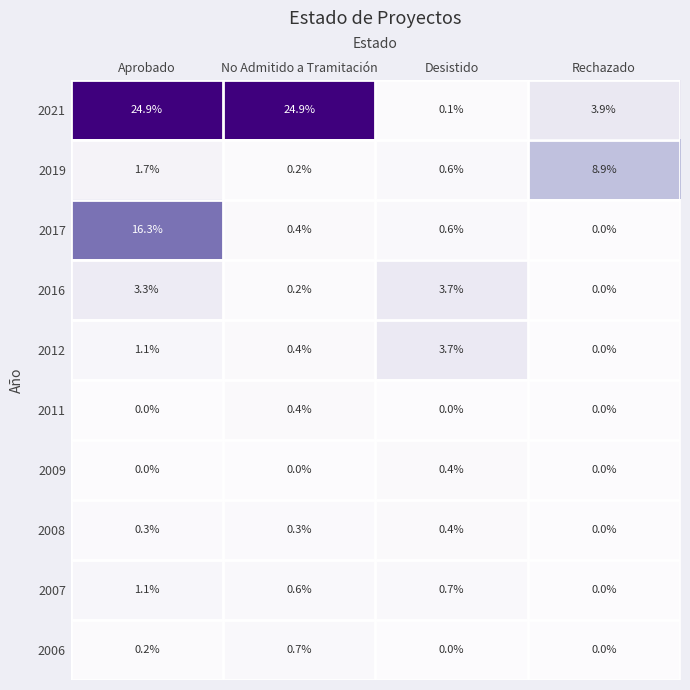

What is the maximum value shown in the chart?

24.9